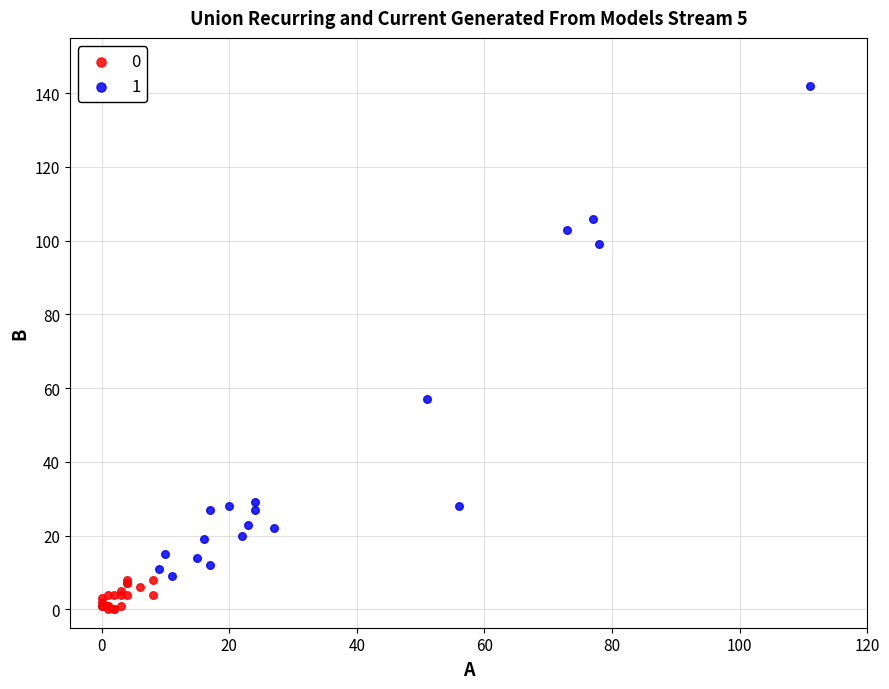

Which series has the largest Y range (max minus min)?

1